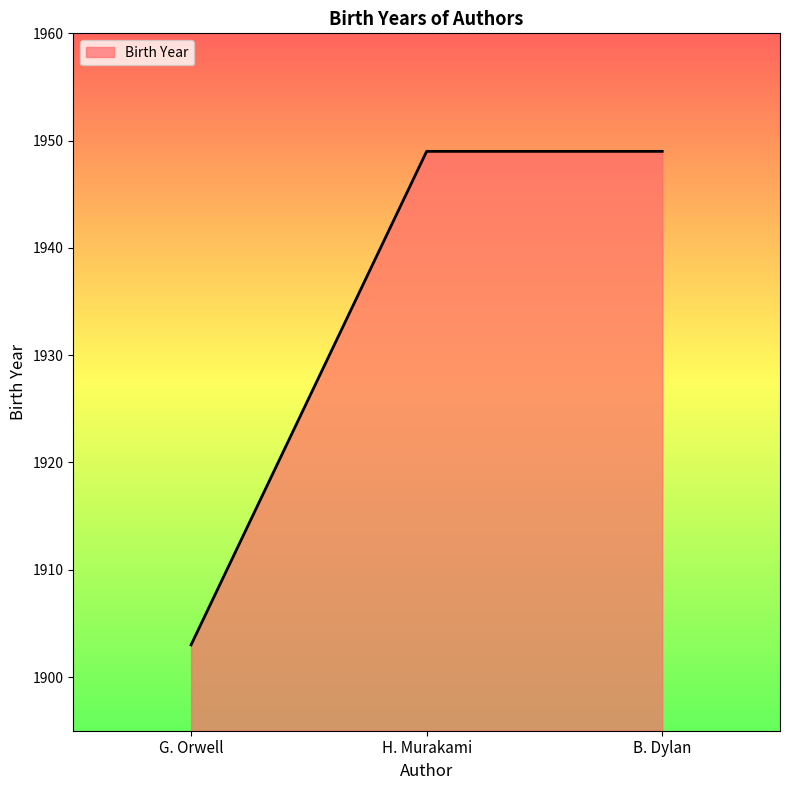

What is the minimum value shown in the chart?

1903